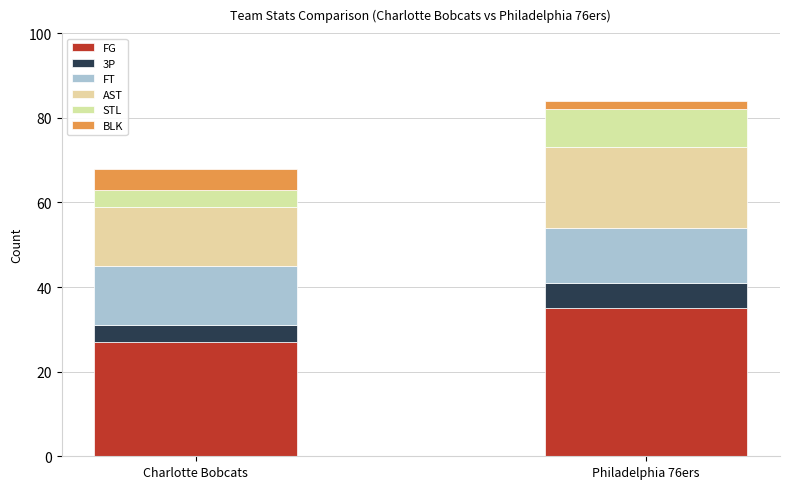

How many data points in FG are less than 35?

1